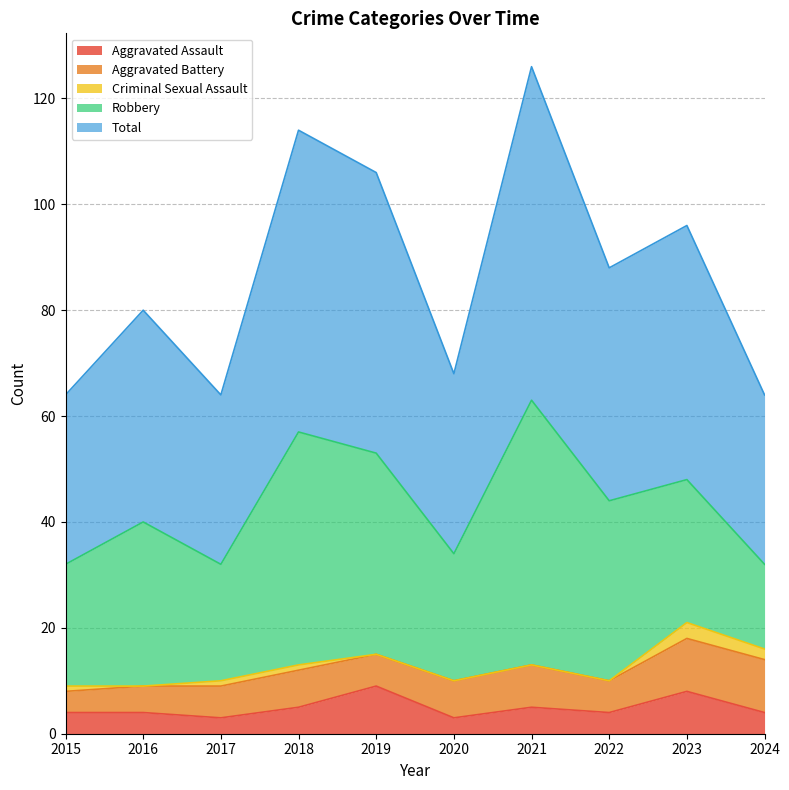

How many interior local peaks does the Aggravated Battery series have?

2